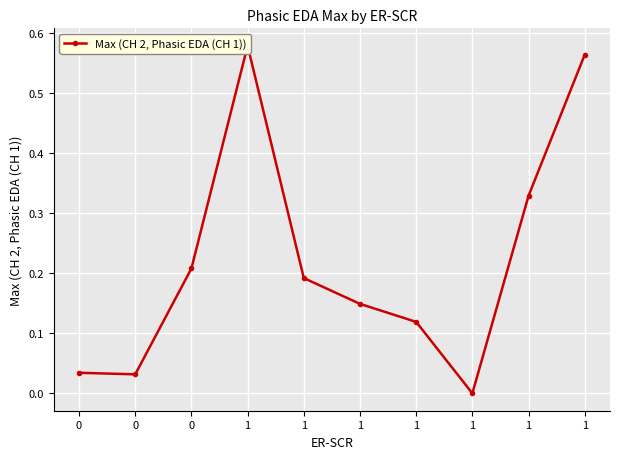

Which label corresponds to the smallest value in the chart?

1